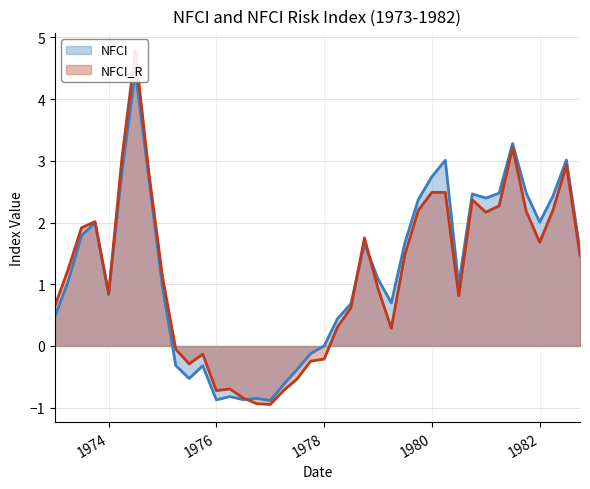

Rank the categories by NFCI_R value from highest to lowest.

1974-07, 1981-07, 1974-04, 1982-07, 1974-10, 1980-01, 1980-04, 1980-10, 1981-04, 1982-04, 1979-10, 1981-10, 1981-01, 1973-10, 1973-07, 1978-10, 1982-01, 1979-07, 1982-10, 1973-04, 1975-01, 1979-01, 1974-01, 1980-07, 1973-01, 1978-07, 1978-04, 1979-04, 1975-04, 1975-10, 1978-01, 1977-10, 1975-07, 1977-07, 1976-04, 1977-04, 1976-01, 1976-07, 1976-10, 1977-01